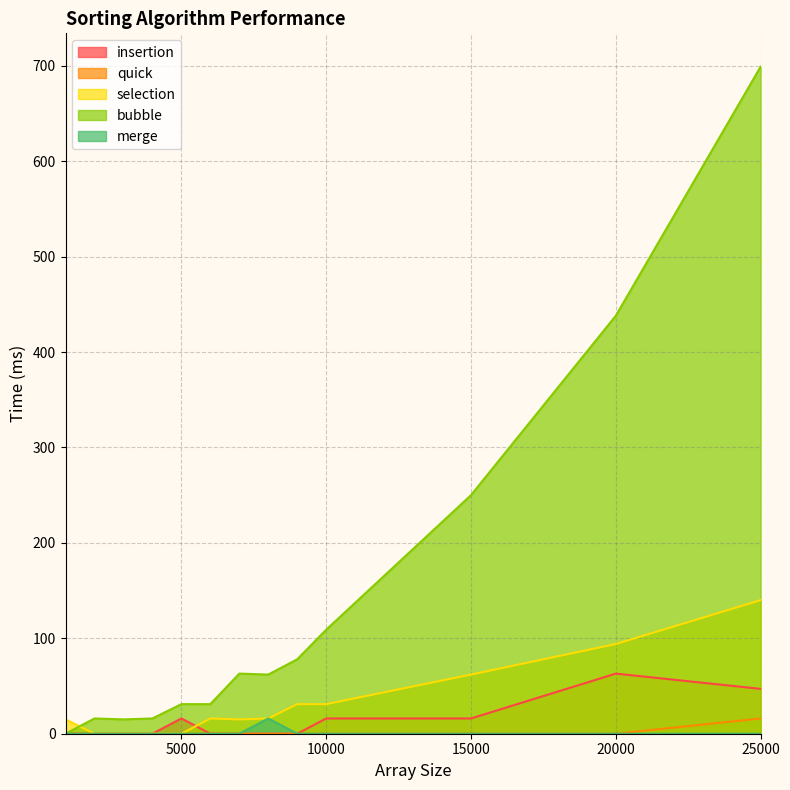

What is the difference between the highest and lowest values at 25000?

699